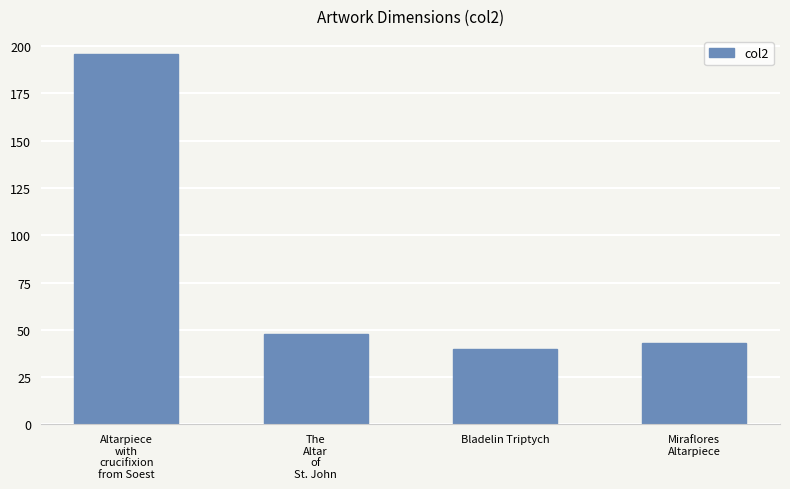

The chart shows a value of 40.0 at Bladelin Triptych. True or false?

True